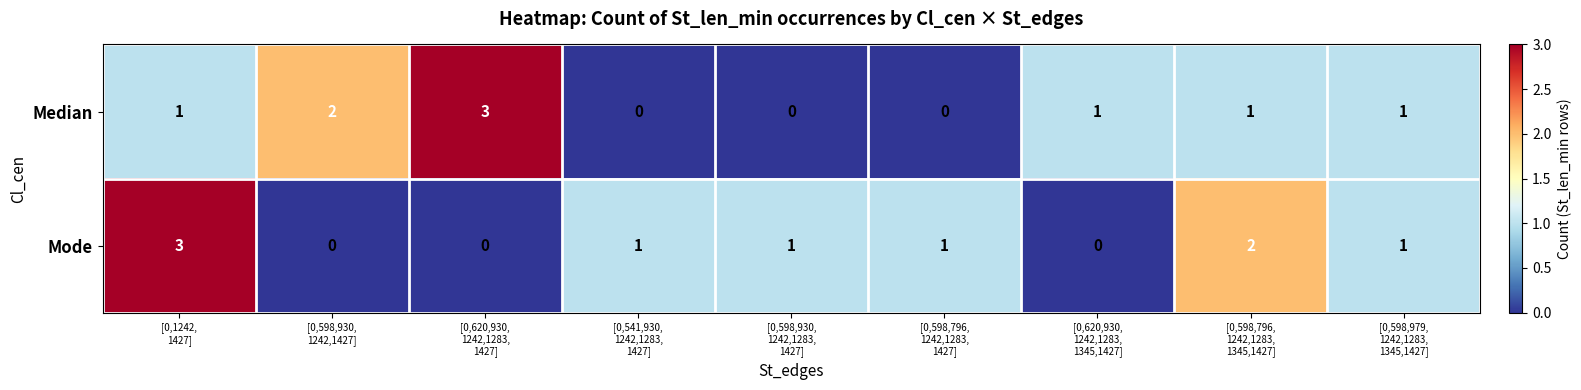

What is the sum of all Median values?

9